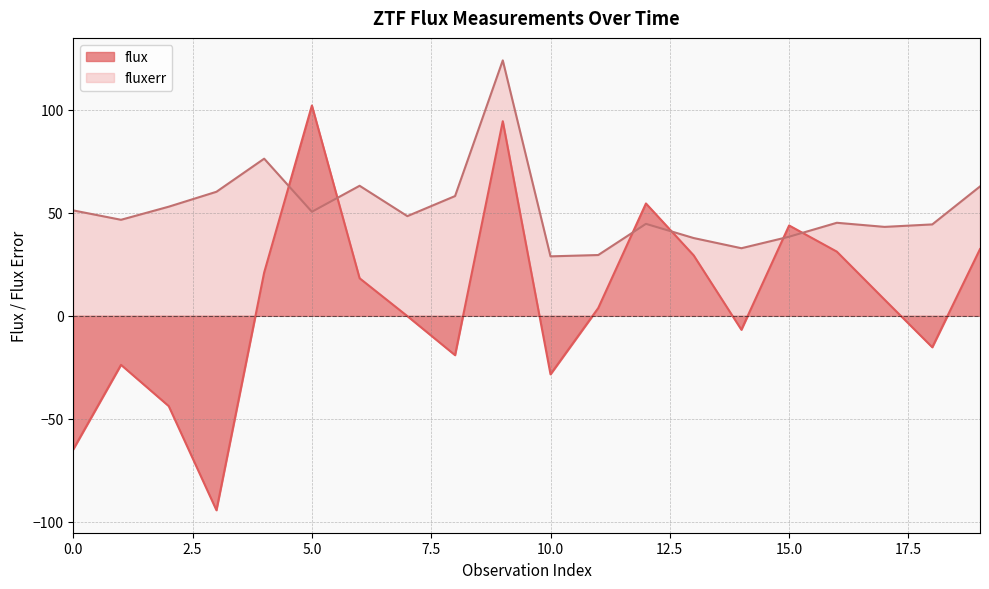

After their last crossing, which series has the higher values: flux or fluxerr?

fluxerr